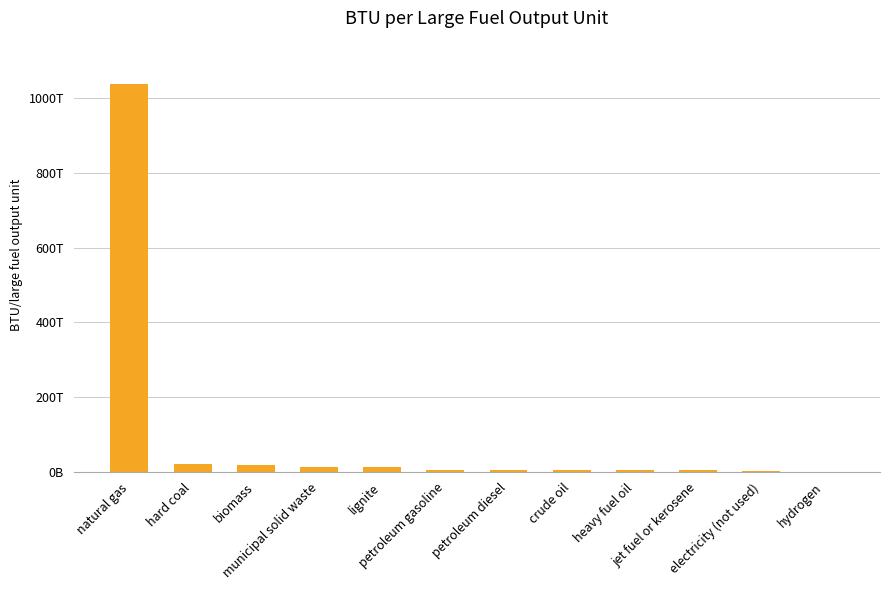

Are the bars horizontal?

No